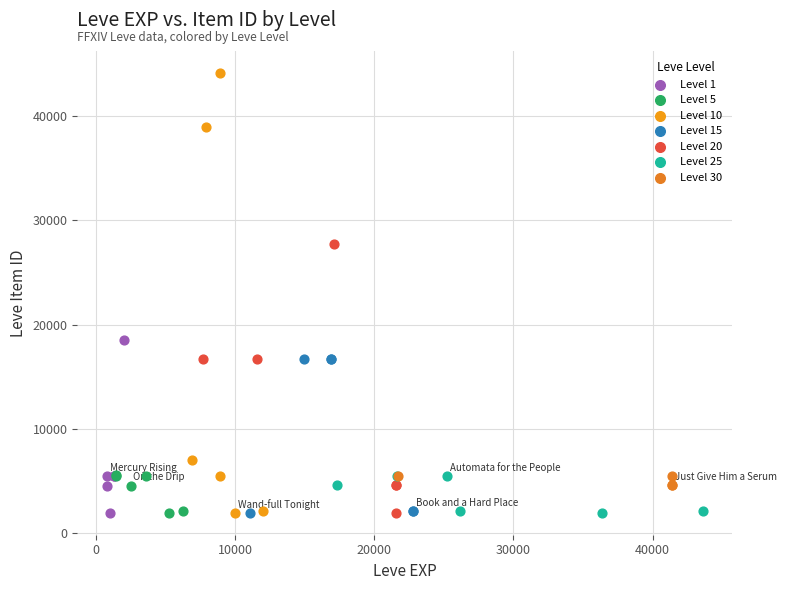

What are all the series names shown in the legend?

Level 1, Level 5, Level 10, Level 15, Level 20, Level 25, Level 30